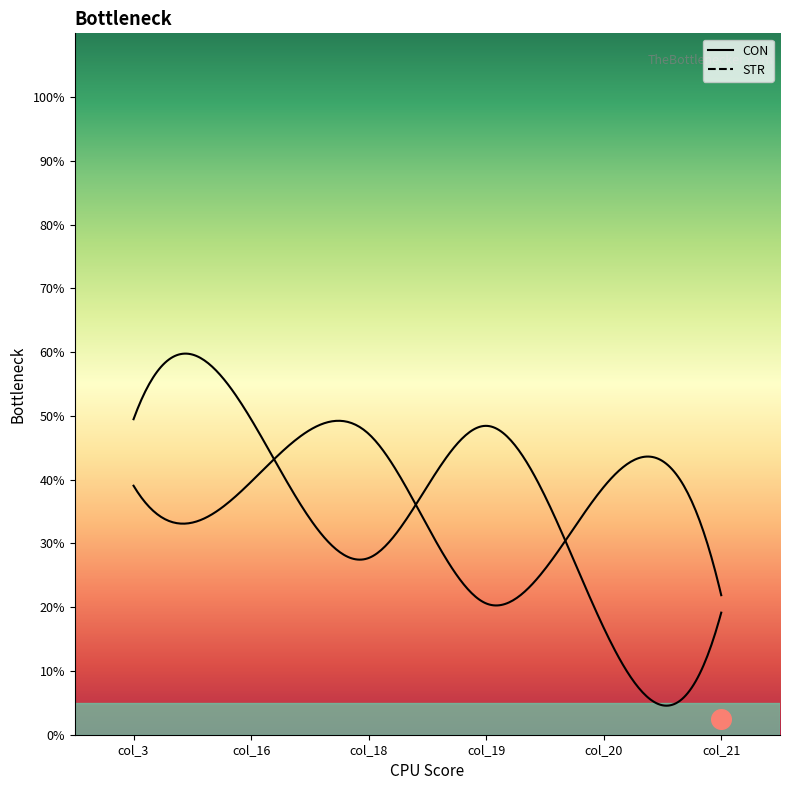

Which series has the widest spread of Y values?

STR